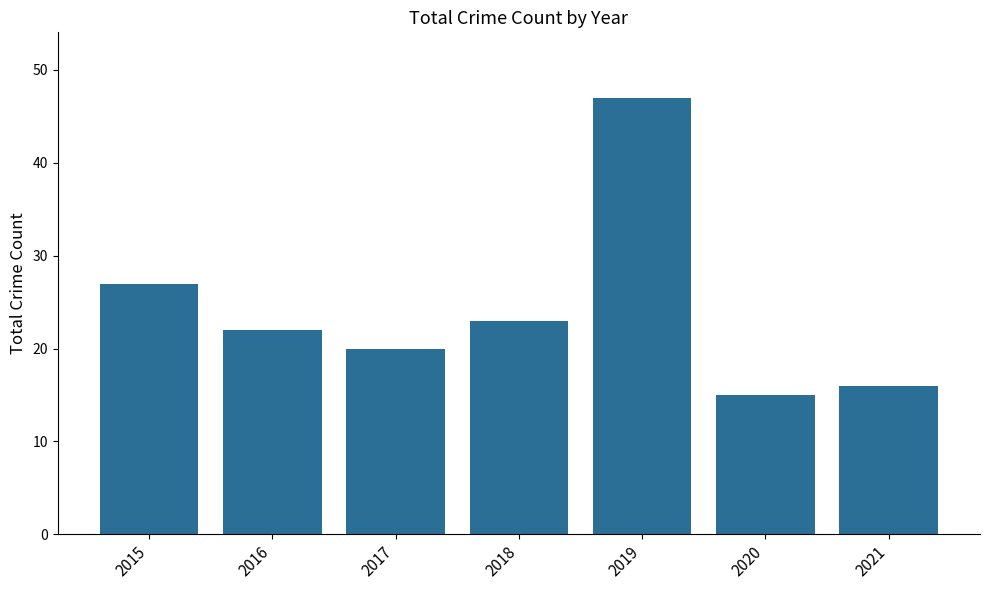

Are the bars horizontal?

No